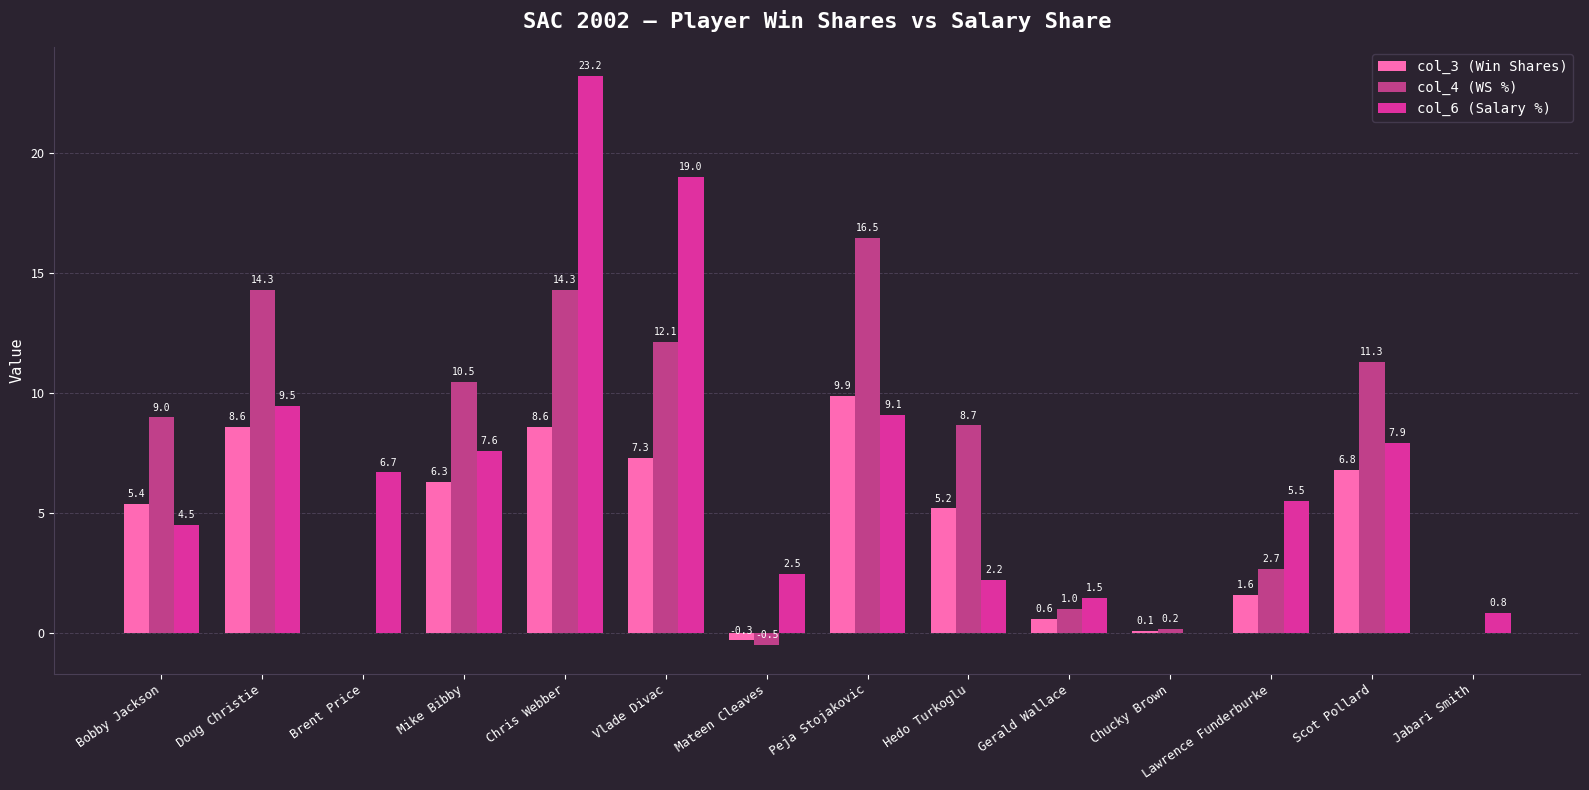

At which label does col_4 (WS %) reach its peak?

Peja Stojakovic